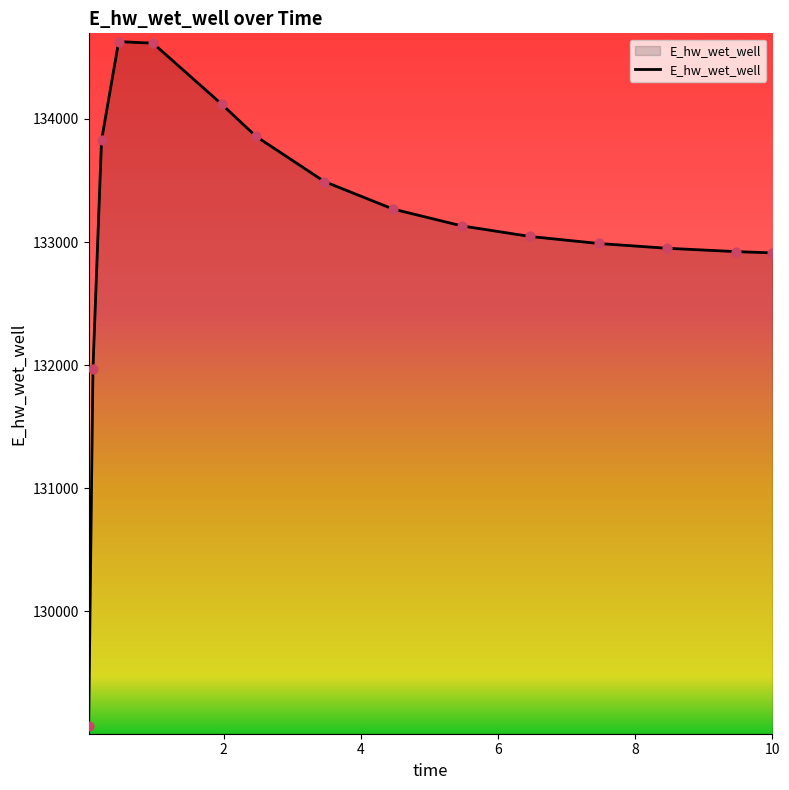

What is the minimum value shown in the chart?

129070.3